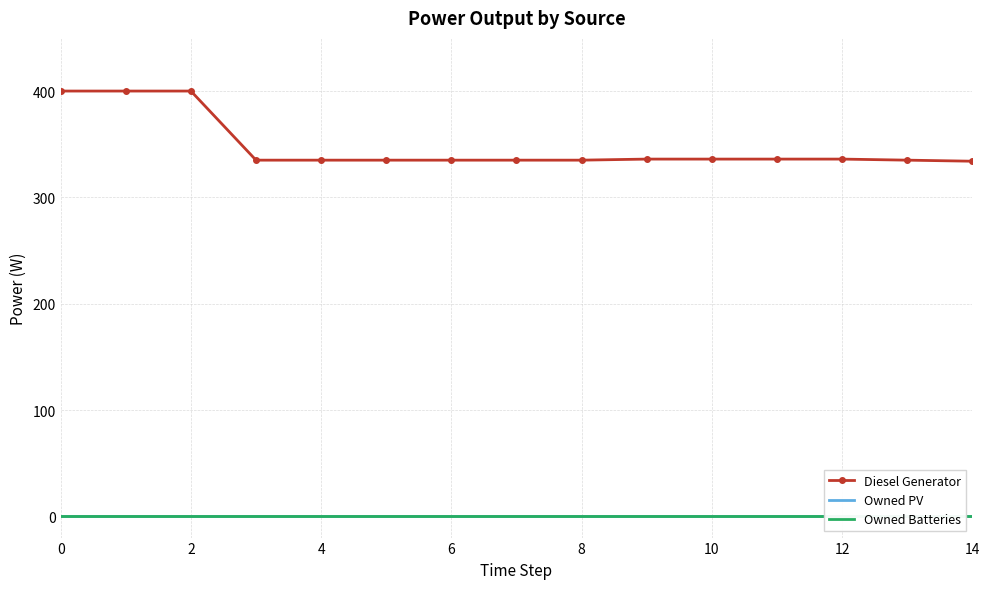

Is this an area chart (filled region under the line)?

No